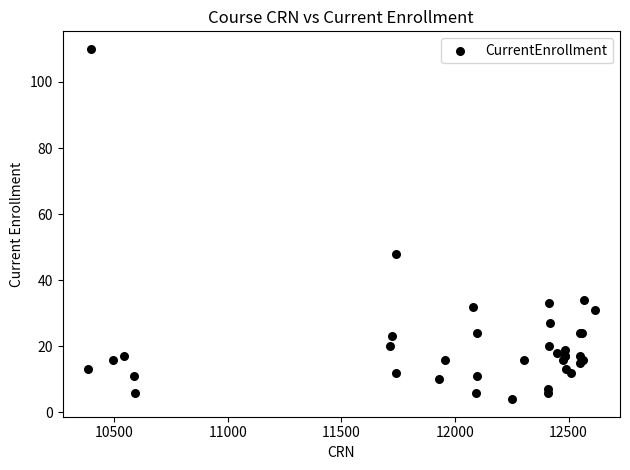

What Y value in the scatter plot is closest to 57?

48